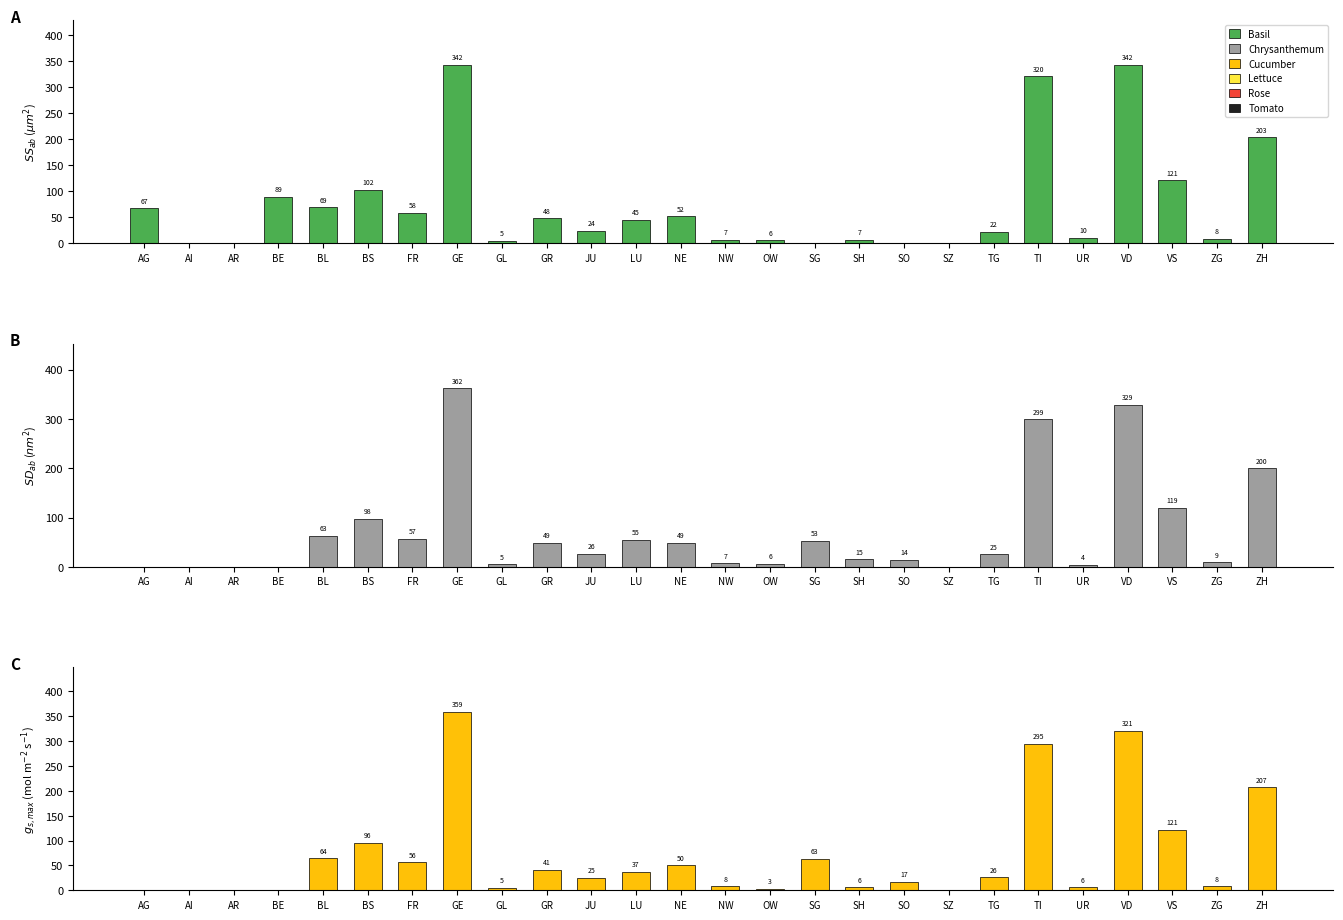

What is the difference between the GE values at VS and AG?

119